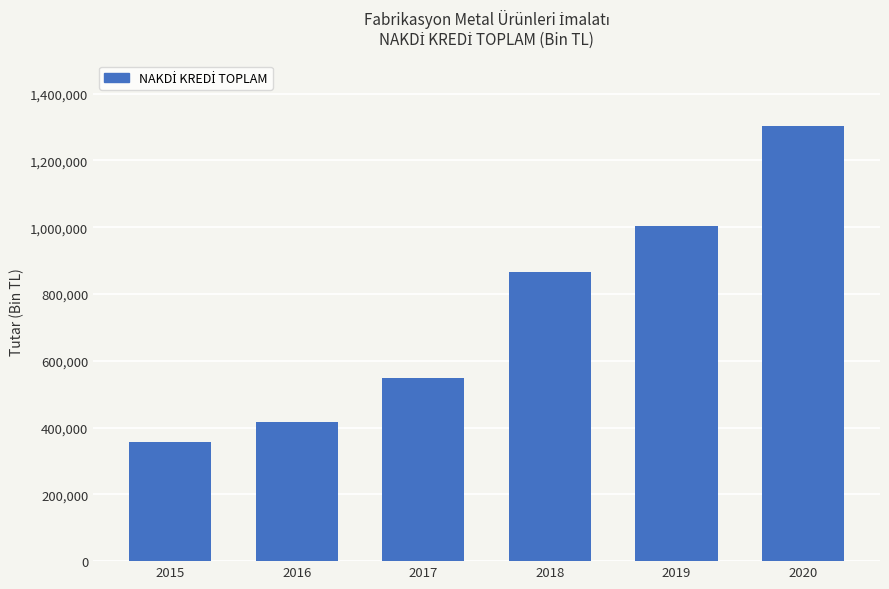

Does the chart contain stacked bars?

No